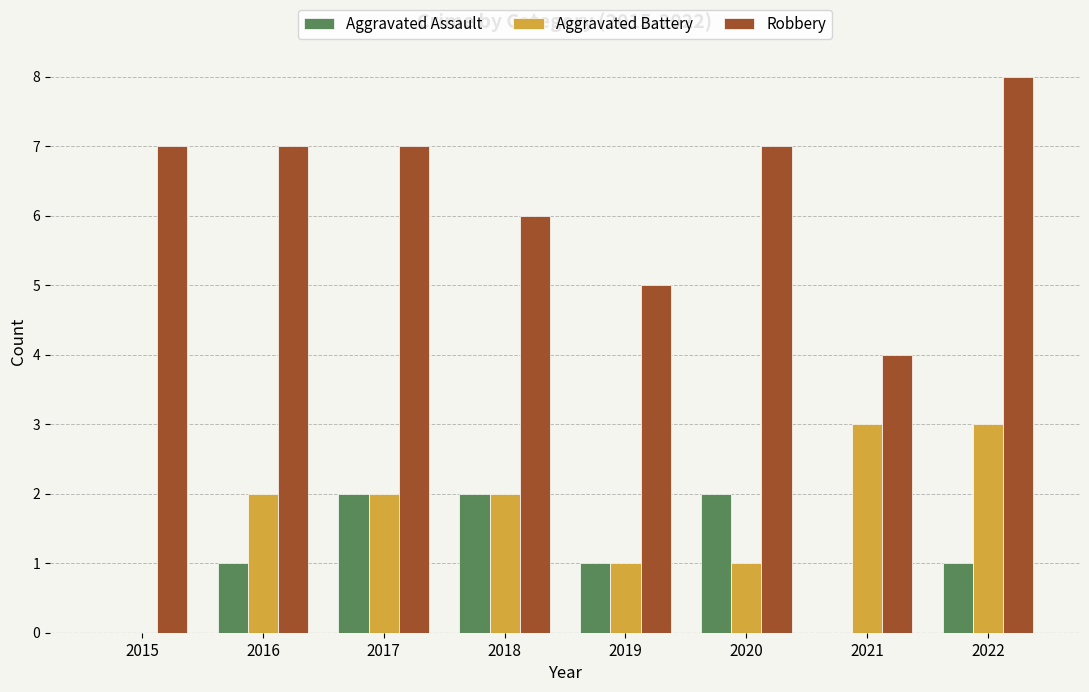

Reading left to right, what are all the values shown in this chart?

Aggravated Assault: 2015=0	2016=1	2017=2	2018=2	2019=1	2020=2	2021=0	2022=1
Aggravated Battery: 2015=0	2016=2	2017=2	2018=2	2019=1	2020=1	2021=3	2022=3
Robbery: 2015=7	2016=7	2017=7	2018=6	2019=5	2020=7	2021=4	2022=8